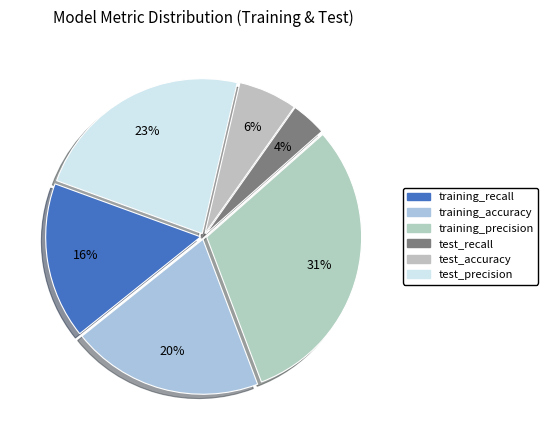

Count the number of slices in the pie.

6